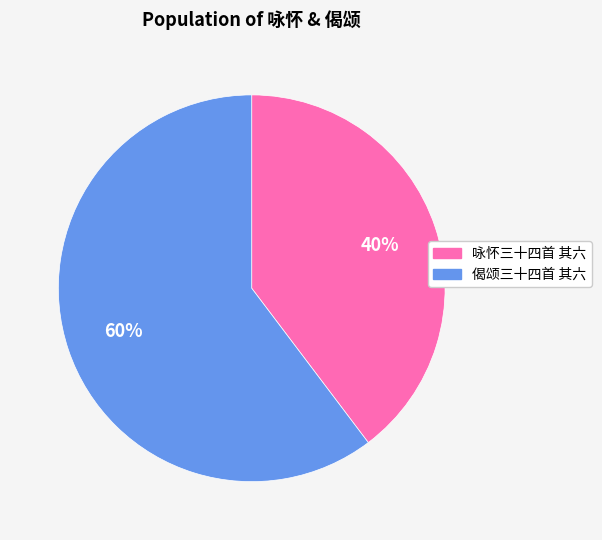

Is it true that 咏怀三十四首 其六 is 26% of the pie?

False